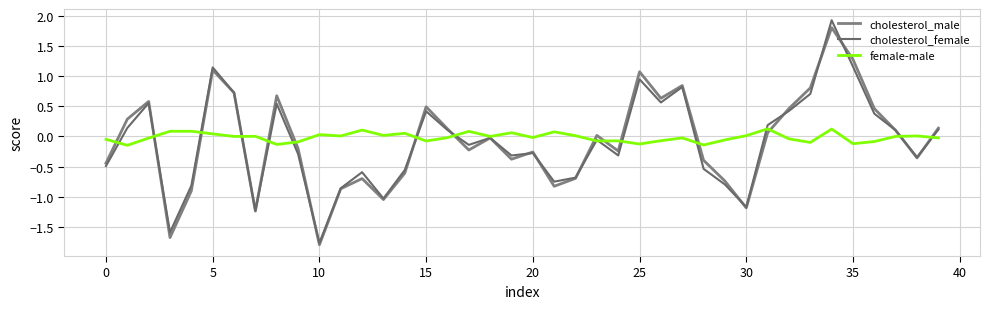

At which category does the chart reach its minimum across all series?

10